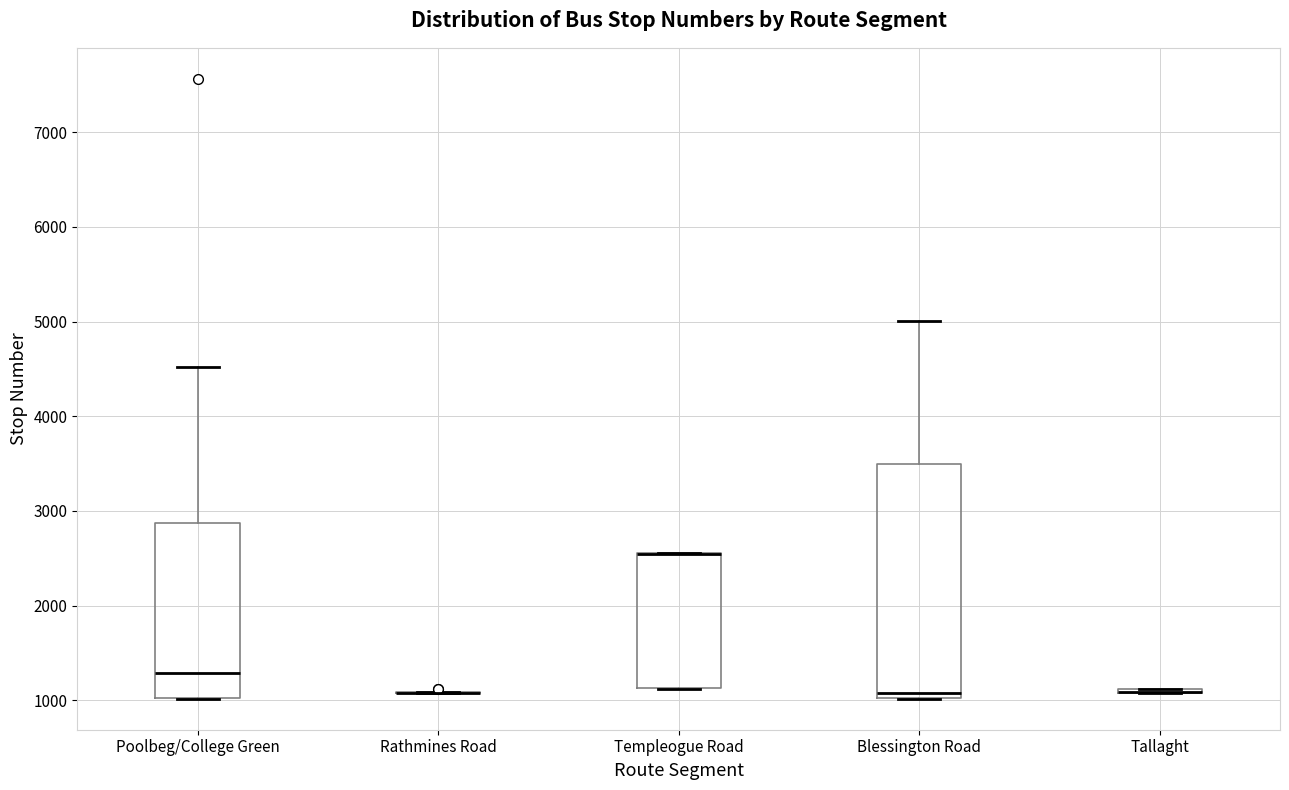

Reading left to right, read every box against the y-axis: the position of its median line, the range the box covers, and the ends of its whiskers. The values are not printed on the chart, so give them approximately, as read against the axis.

Poolbeg/College Green: median 1300, box 1000 to 2900, whiskers 1000 to 4500
Rathmines Road: box collapsed to a line at 1100, whiskers 1100 to 1100
Templeogue Road: median 2600 (drawn on the box's upper edge), box 1100 to 2600, whiskers 1100 to 2600
Blessington Road: median 1100, box 1000 to 3500, whiskers 1000 to 5000
Tallaght: box collapsed to a line at 1100, whiskers 1100 to 1100